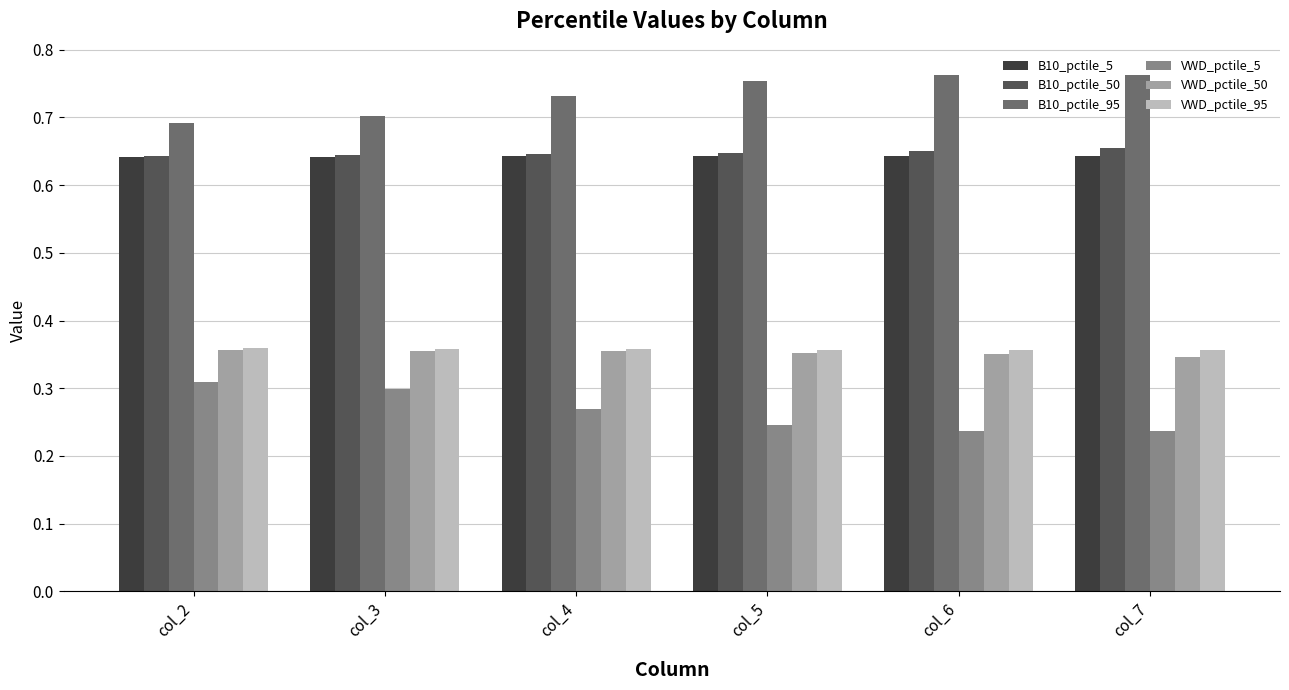

At how many categories does at least one series exceed 0?

6